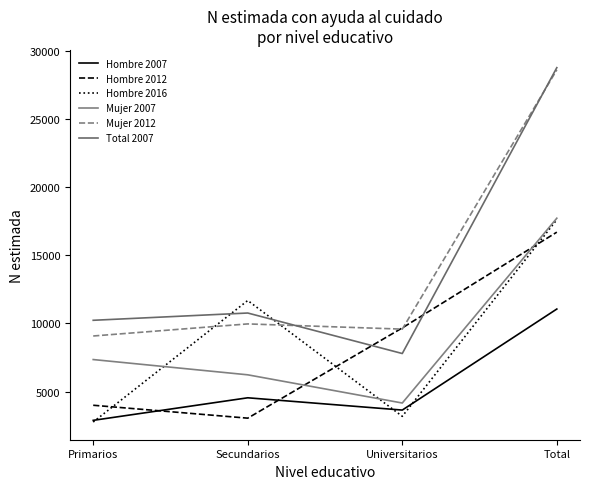

At which label does Hombre 2016 first exceed 11682?

Total